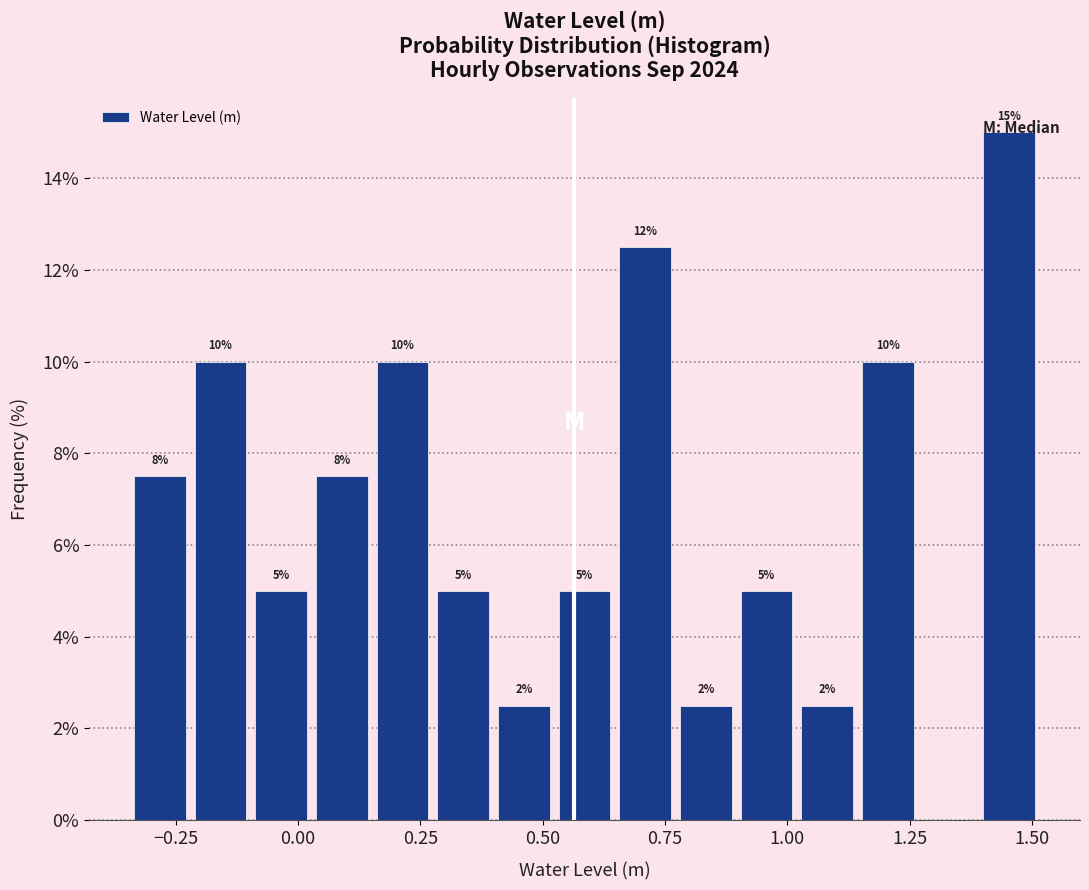

Read against the x-axis, roughly where is the centre of the tallest bar?

1.45